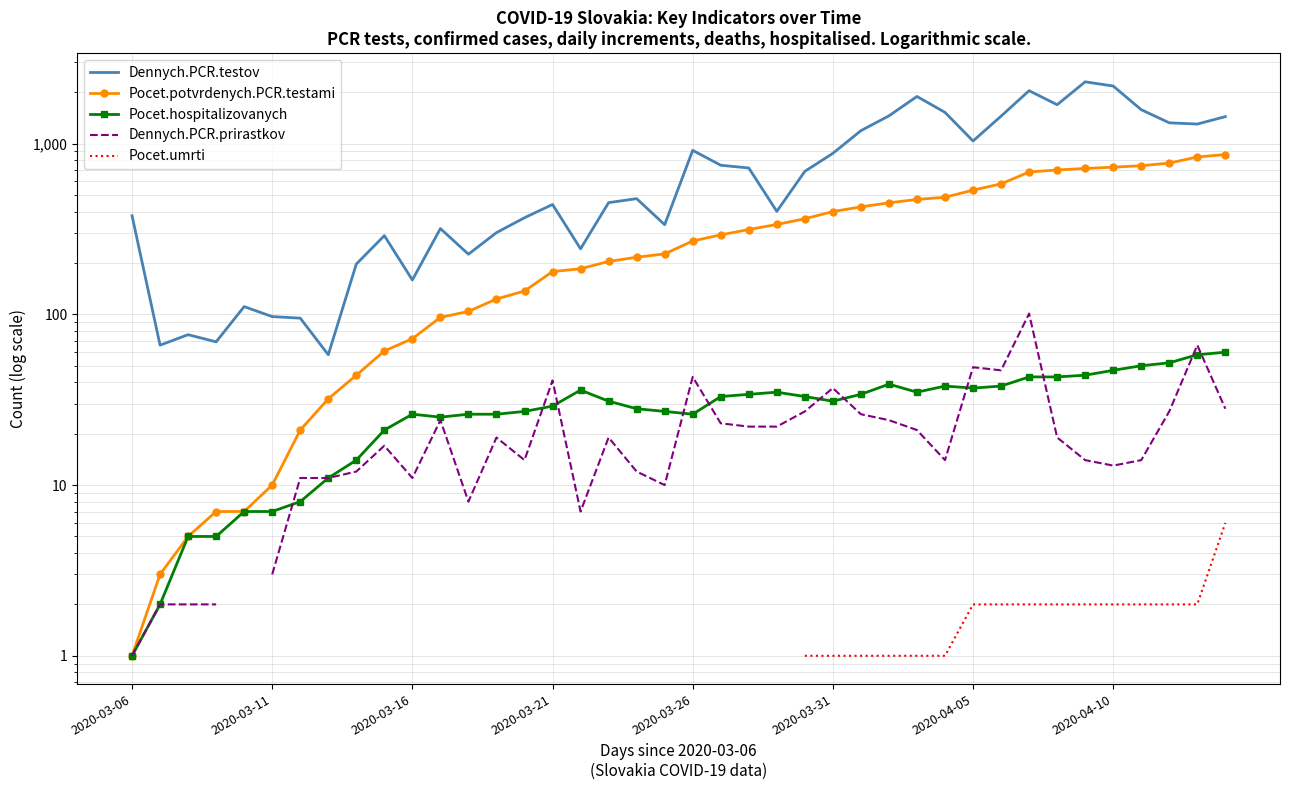

Which category has the highest value in the Pocet.potvrdenych.PCR.testami series?

39